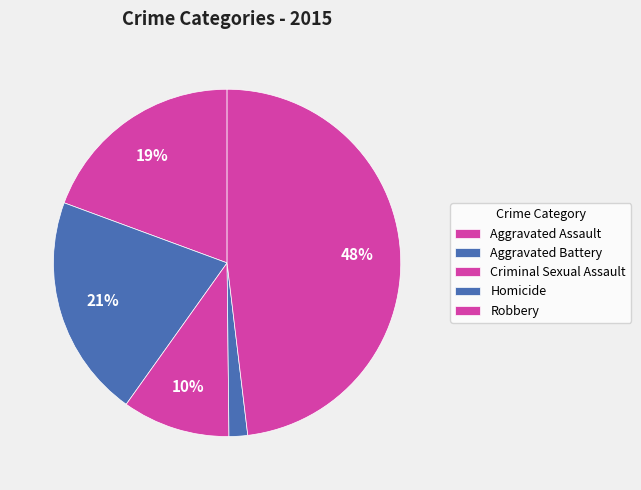

To the nearest percent, what portion does Homicide represent?

2%